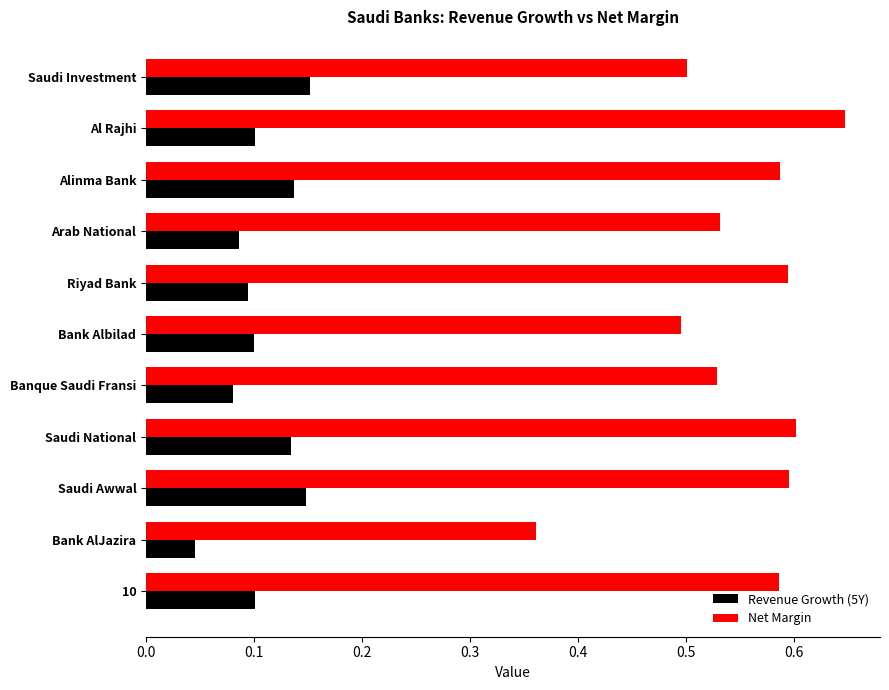

Which series has the largest total across all categories?

Net Margin